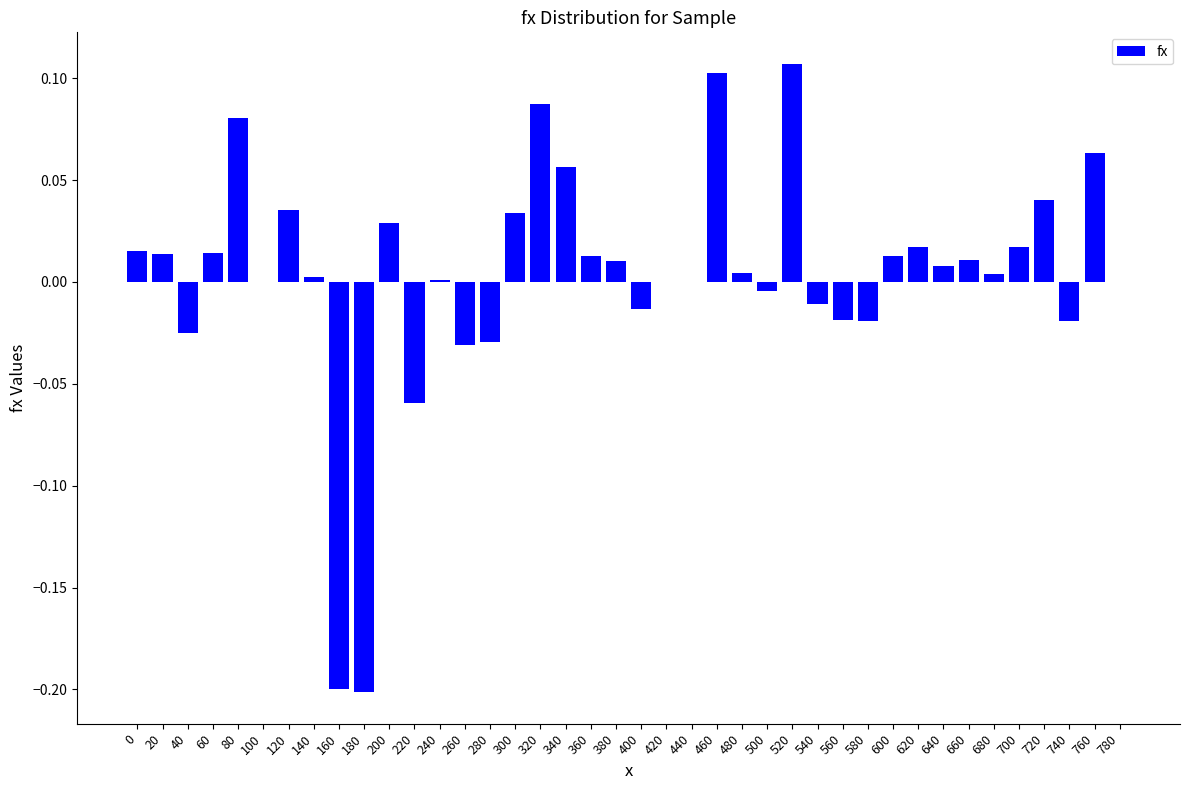

The chart shows a value of 0.0 at 480. True or false?

True